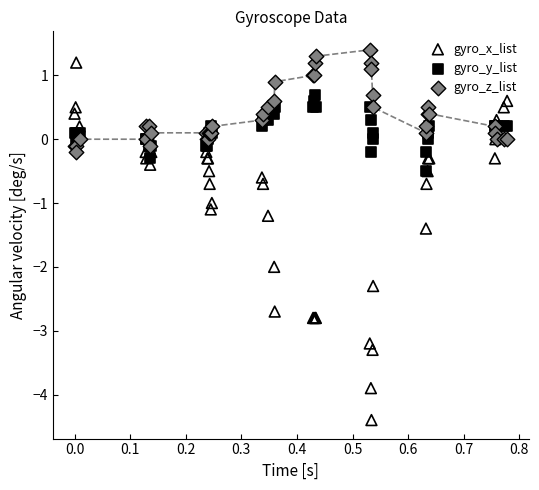

What are all the series names shown in the legend?

gyro_x_list, gyro_y_list, gyro_z_list